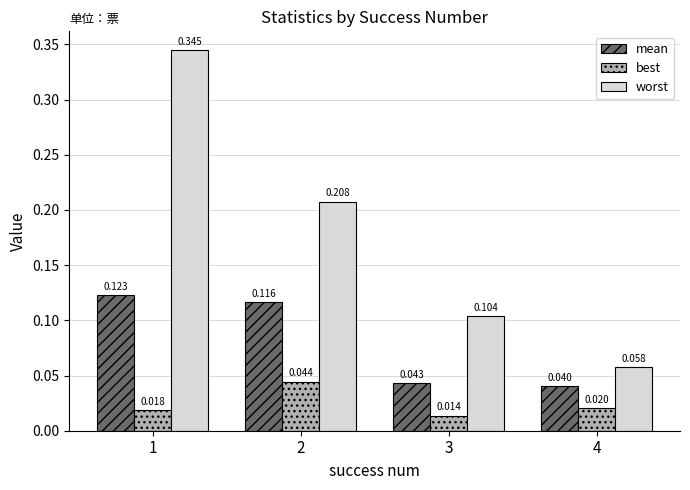

How many groups of bars are there?

4